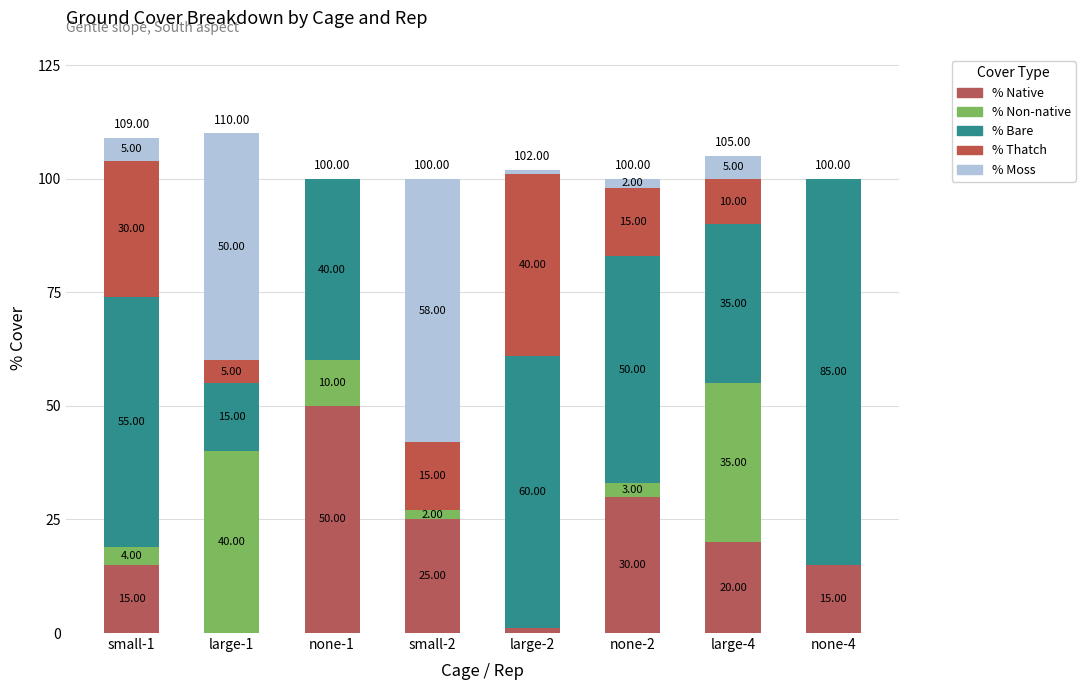

What is the label of the 3rd bar from the left?

none-1